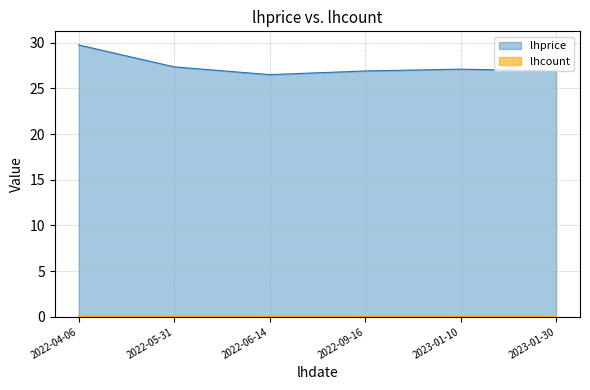

What is the difference between the values at 2022-06-14 and 2022-04-06?

3.2